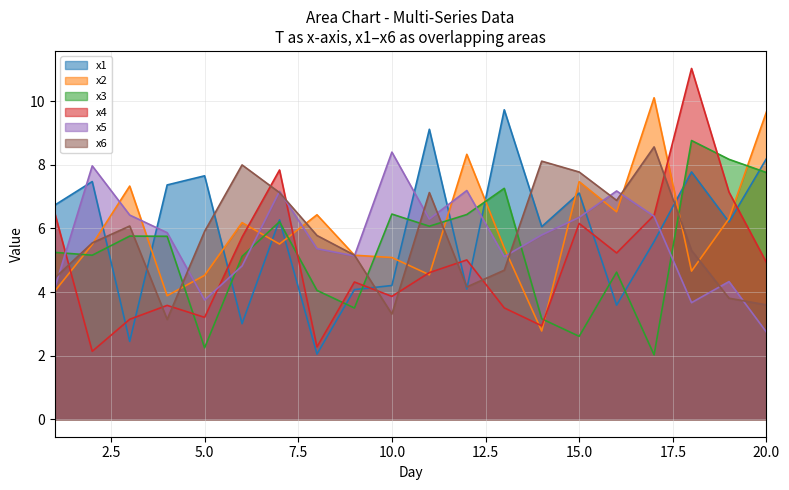

What is the sum of all x6 values?

114.5